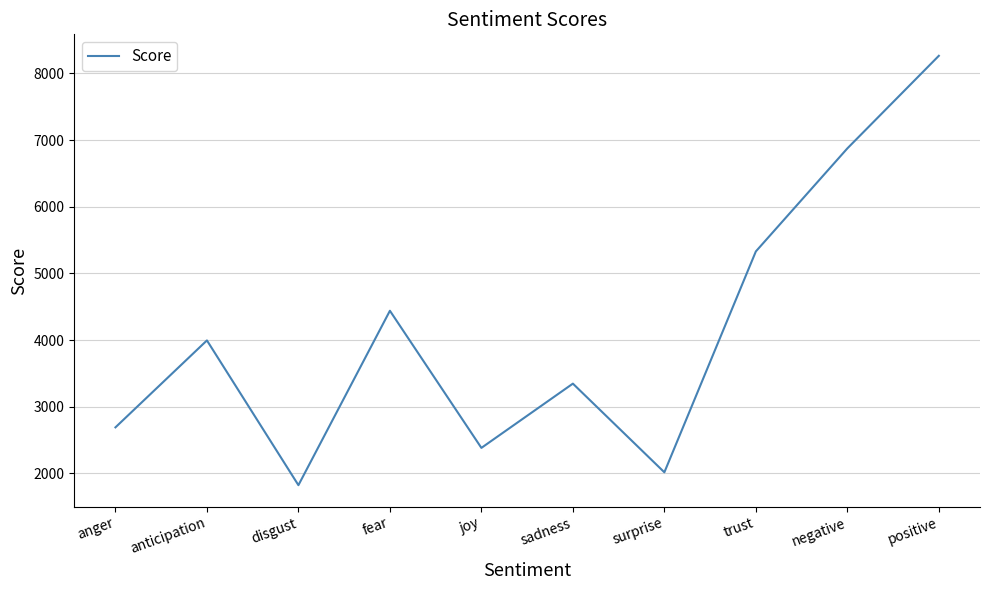

True or false: the data shows 1823 at disgust.

True